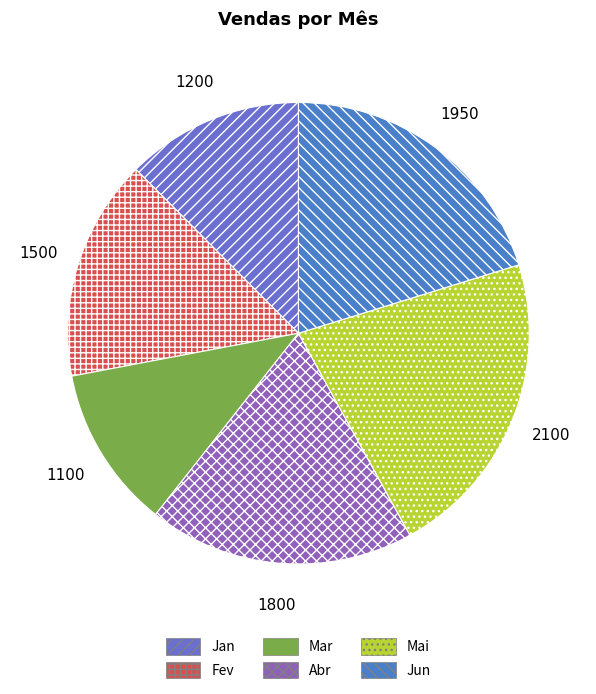

Rank the categories by value from lowest to highest.

Mar, Jan, Fev, Abr, Jun, Mai